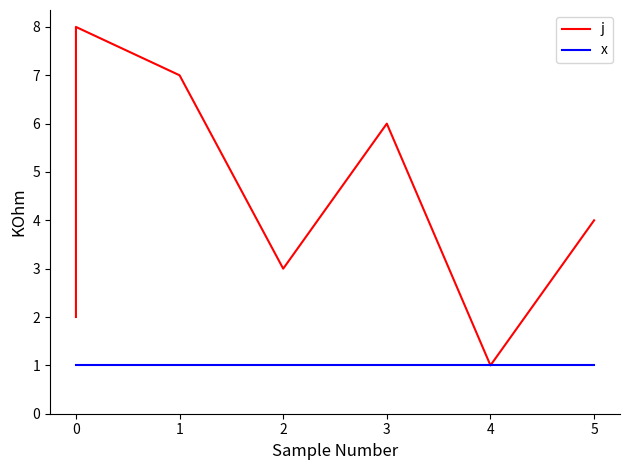

What are all the series names shown in the legend?

j, x